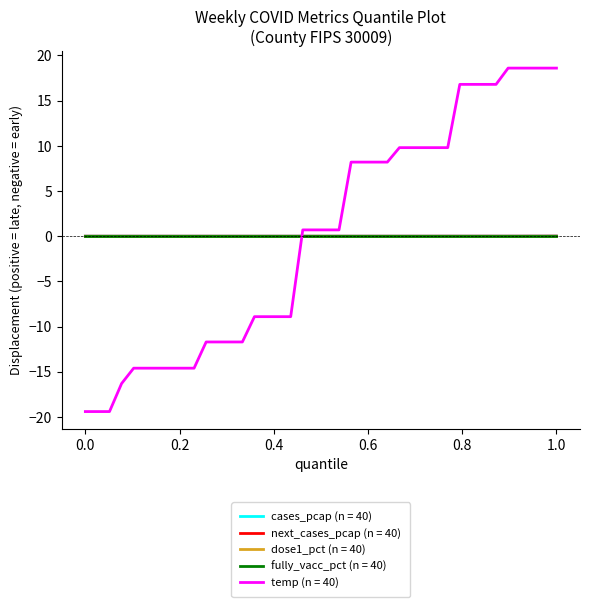

Is this an area chart (filled region under the line)?

No